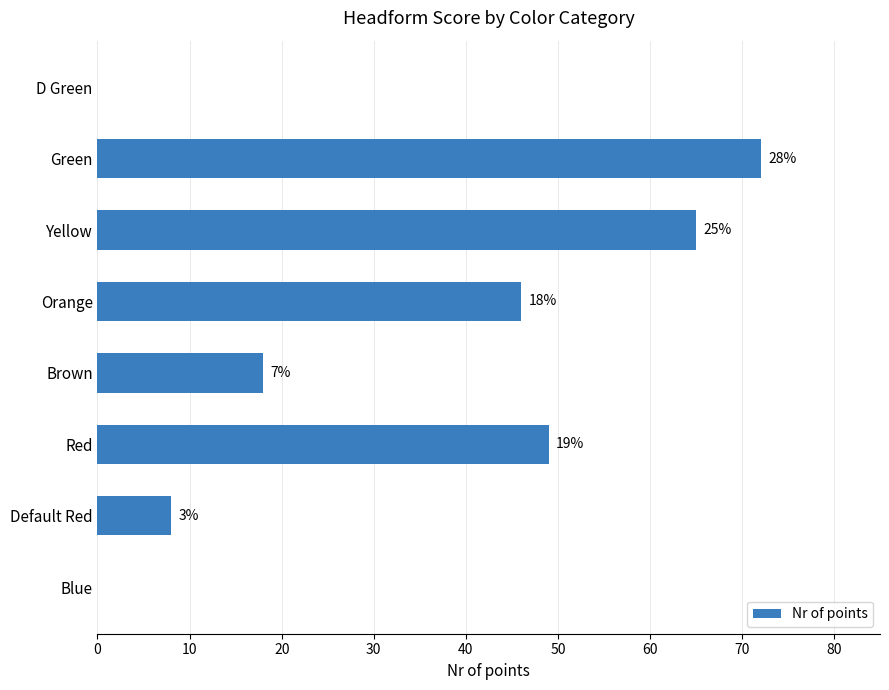

What is the average value?

32